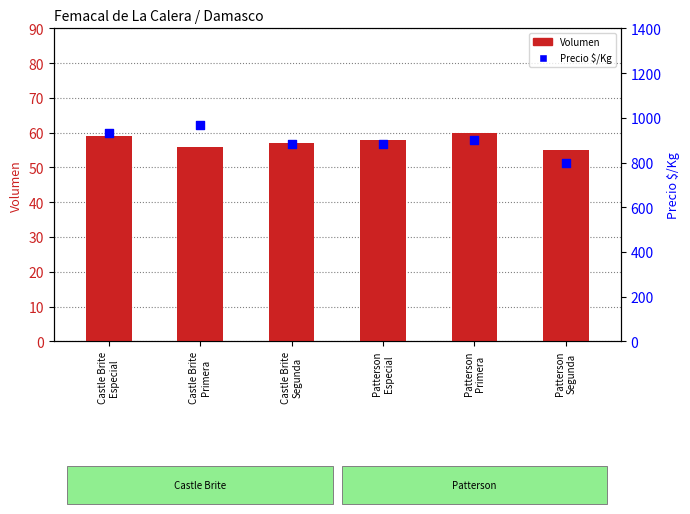

What is the total value across all series at Patterson
Especial?

941